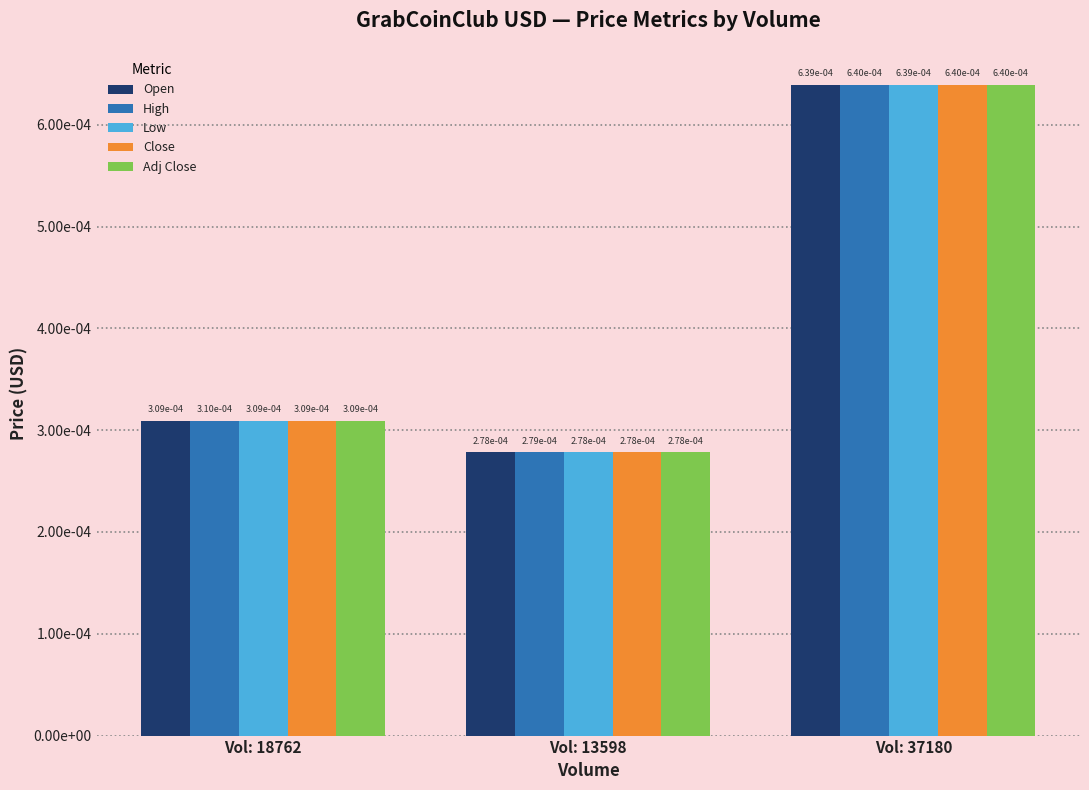

What is the label of the 2nd bar from the right?

Vol: 13598